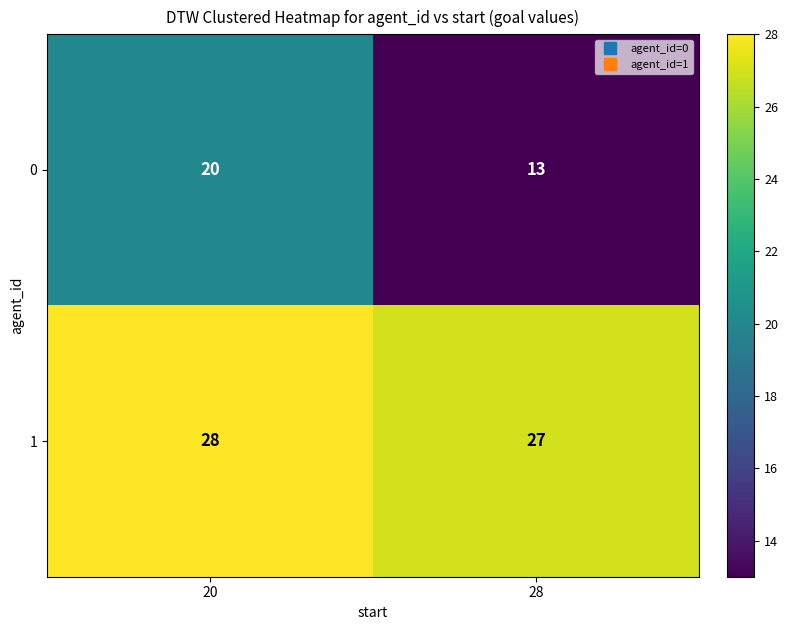

Which category has the lowest value across all series?

28